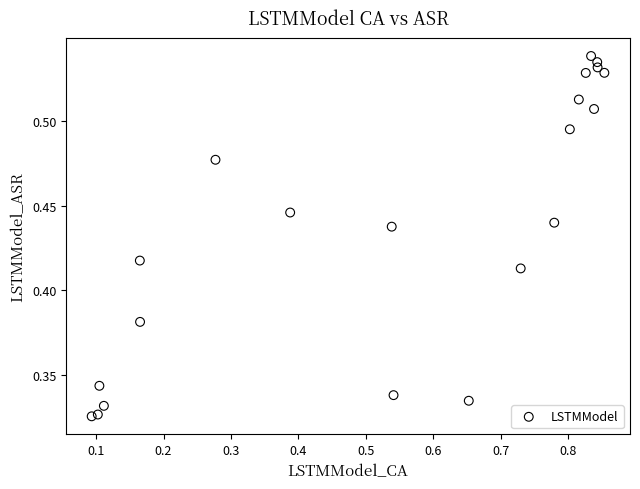

What is the range of X values (max minus min)?

0.8